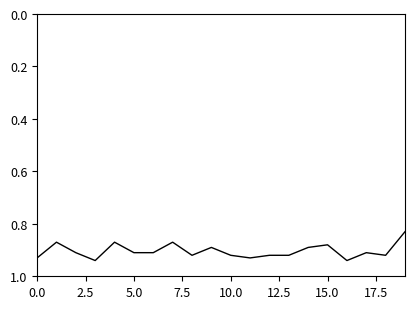

What is the value of the 9th point from the left?

0.9